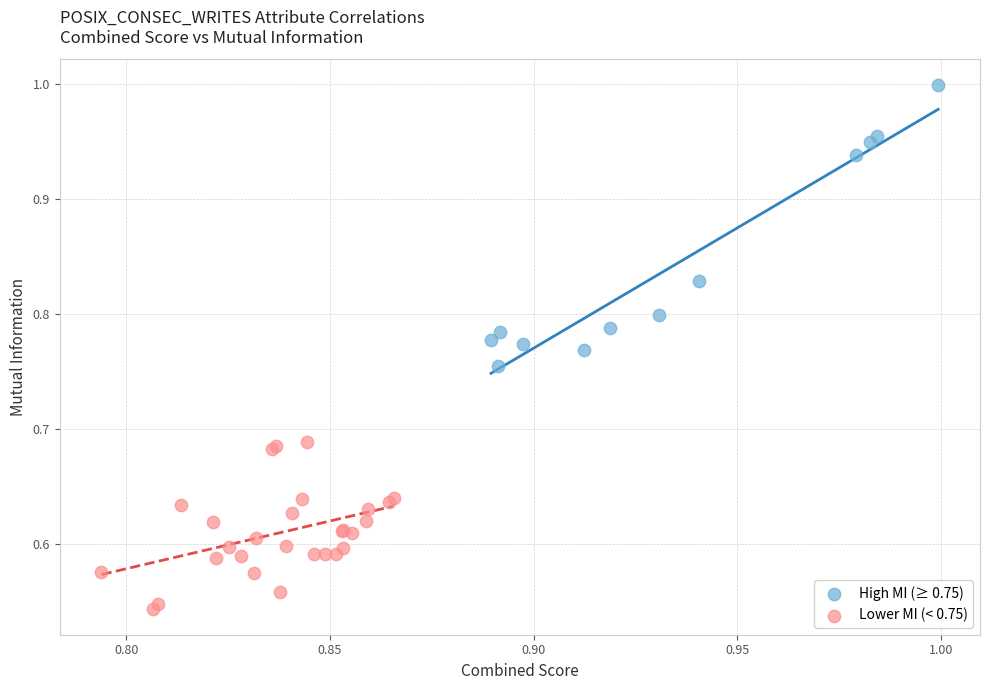

Which series contains the highest Y value?

High MI (≥ 0.75)